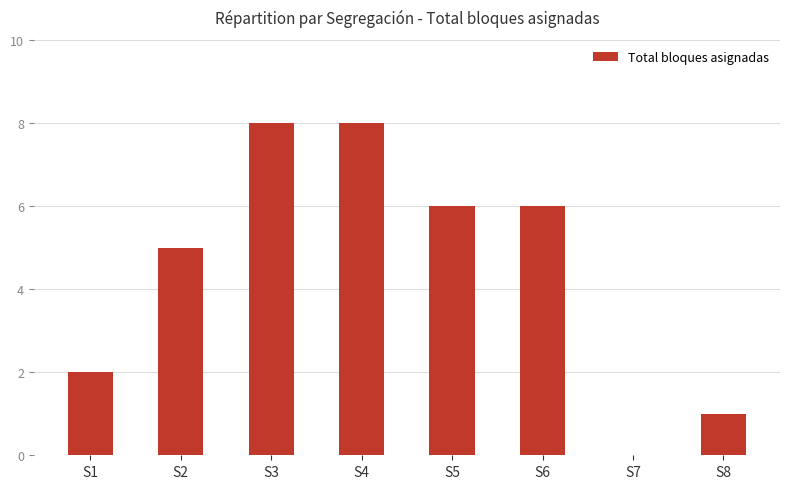

The chart shows a value of 1 at S8. True or false?

True